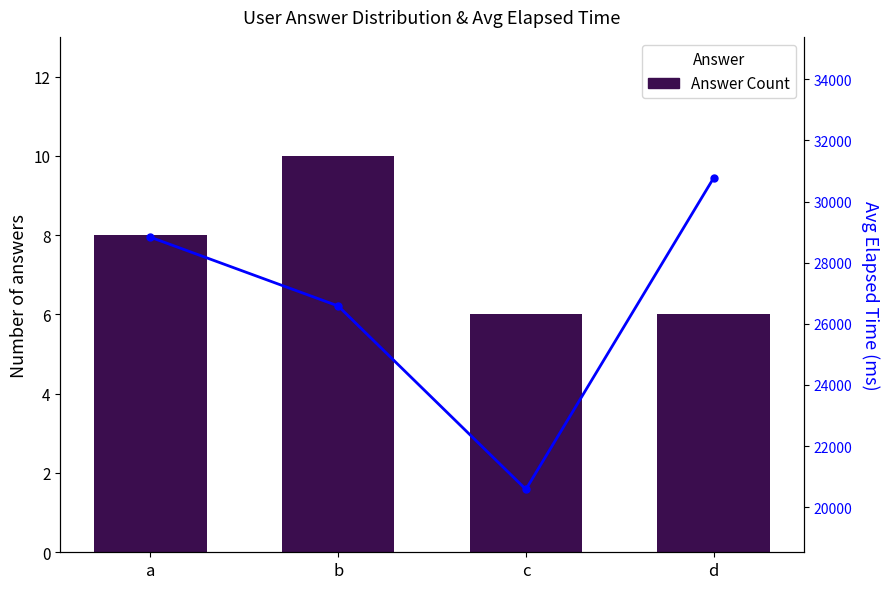

Is the value of Answer Count at d greater than the value of Avg Elapsed Time at a?

No